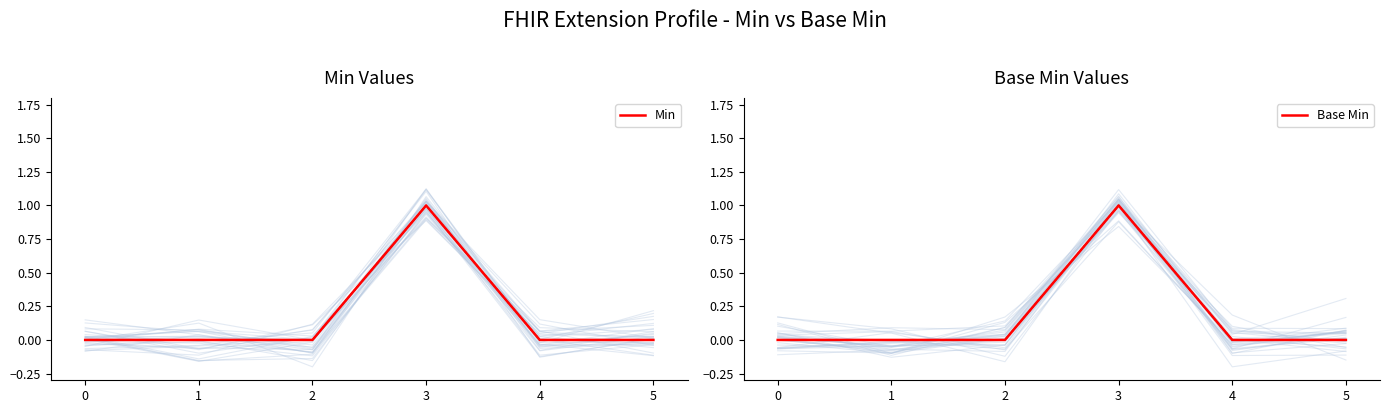

In Min, how many points are higher than both neighbors (excluding endpoints)?

1